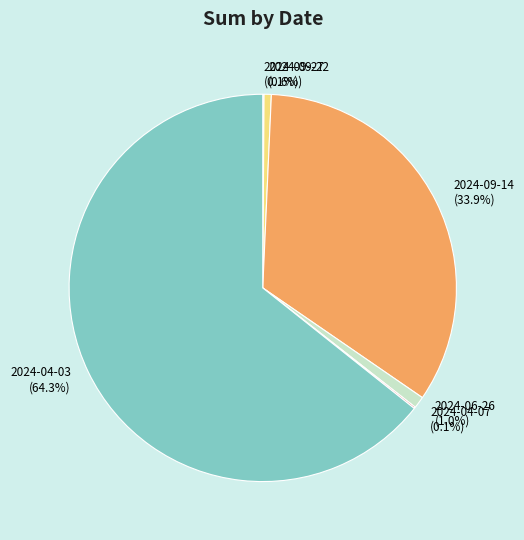

What percentage is NOT represented by 2024-04-03?

35.7%